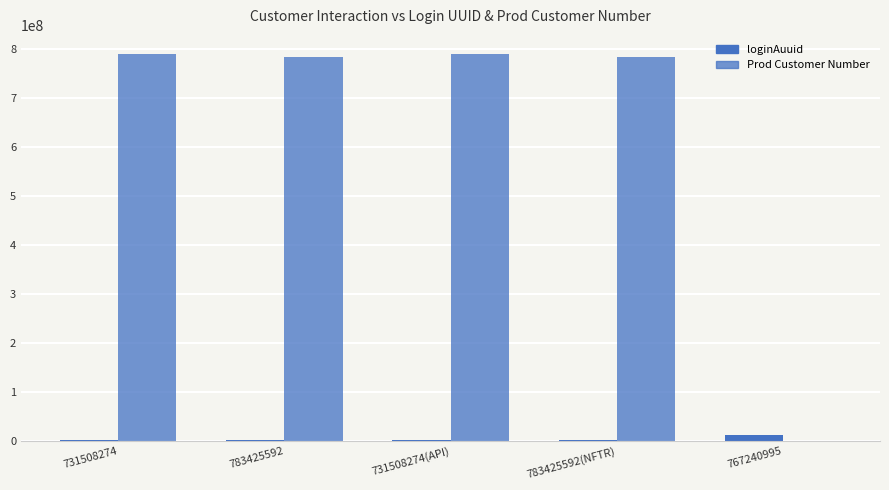

Count the number of categories in the chart.

5